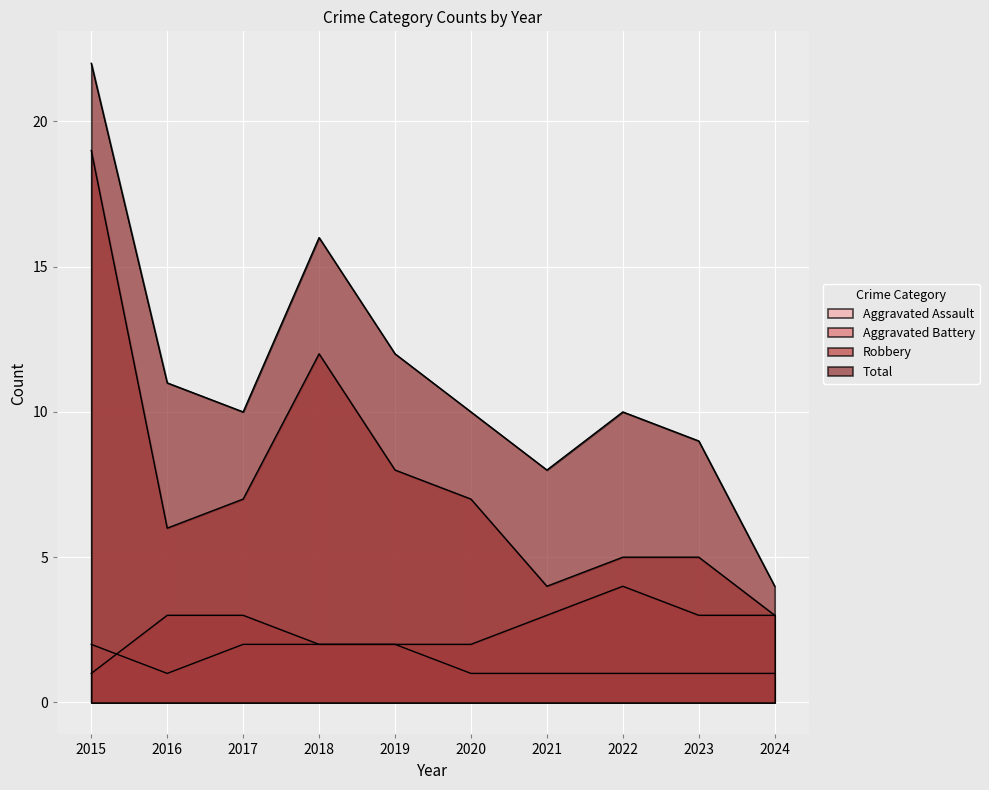

Reading left to right, extract all data points from this chart.

Aggravated Assault: 2	1	2	2	2	1	1	1	1	1
Aggravated Battery: 1	3	3	2	2	2	3	4	3	3
Robbery: 19	6	7	12	8	7	4	5	5	3
Total: 22	11	10	16	12	10	8	10	9	4